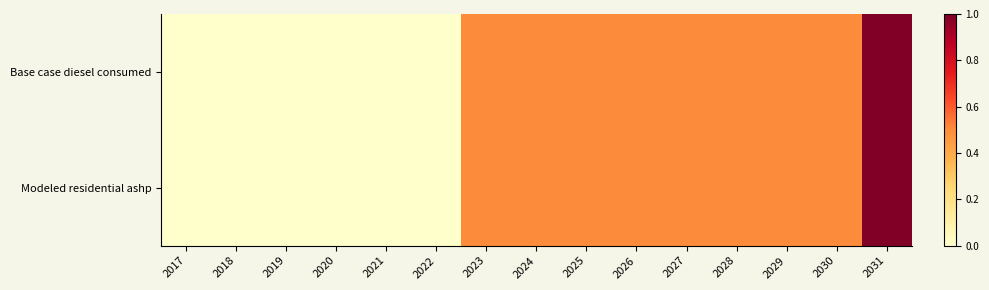

At which category does the chart reach its minimum across all series?

2017